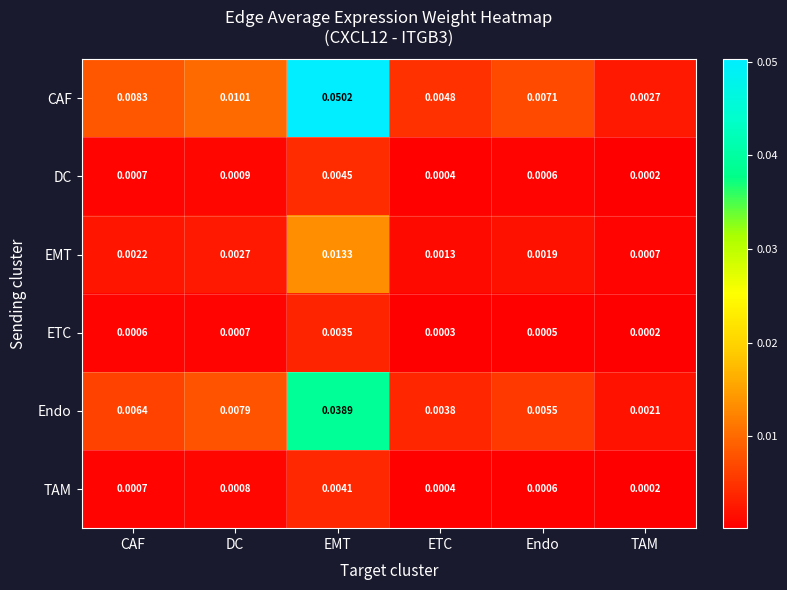

List the series in order of their peak value, lowest first.

ETC, TAM, DC, EMT, Endo, CAF